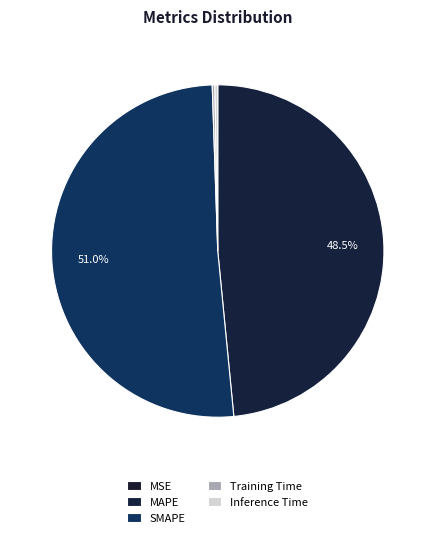

Which slice is the largest?

SMAPE